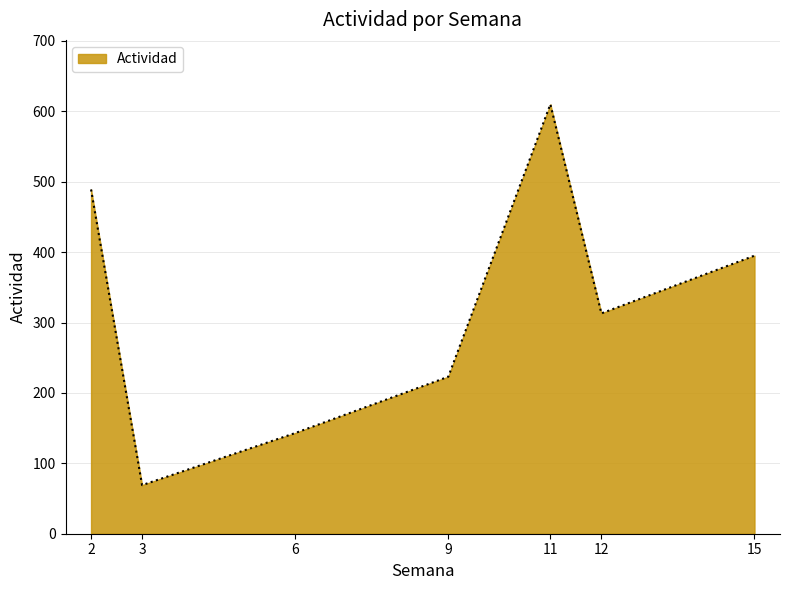

The value at 11 is 321. True or false?

False